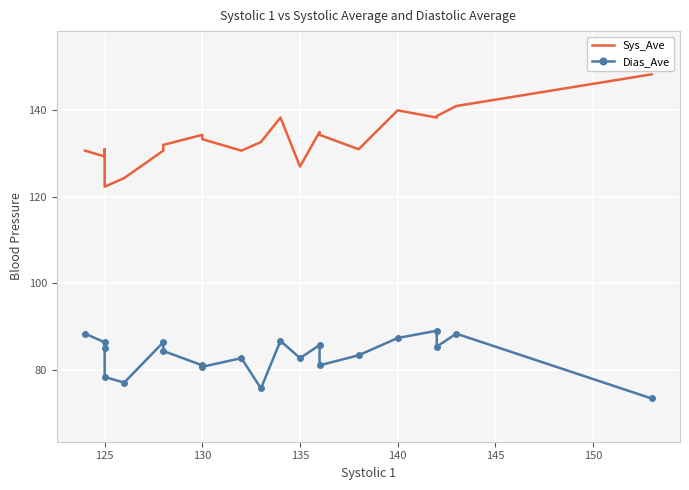

True or false: Sys_Ave and Dias_Ave cross at least once.

False